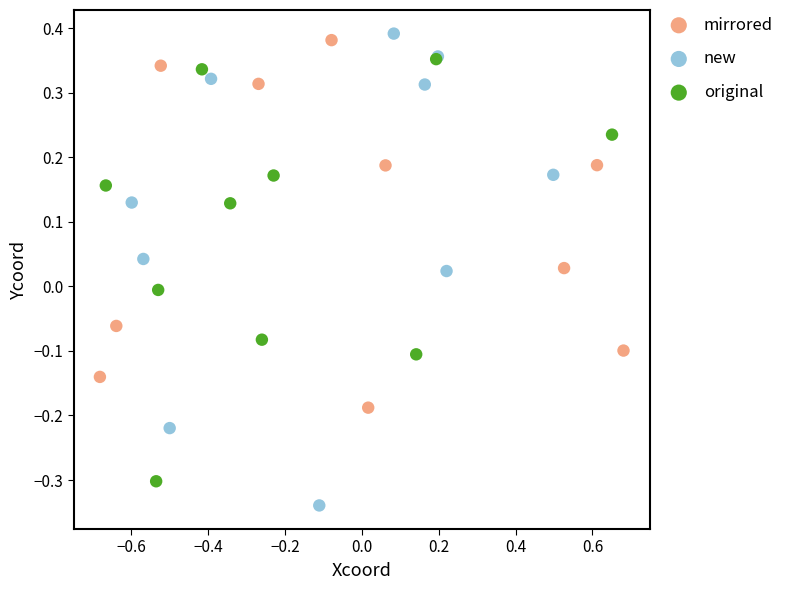

What are all the series names shown in the legend?

mirrored, new, original